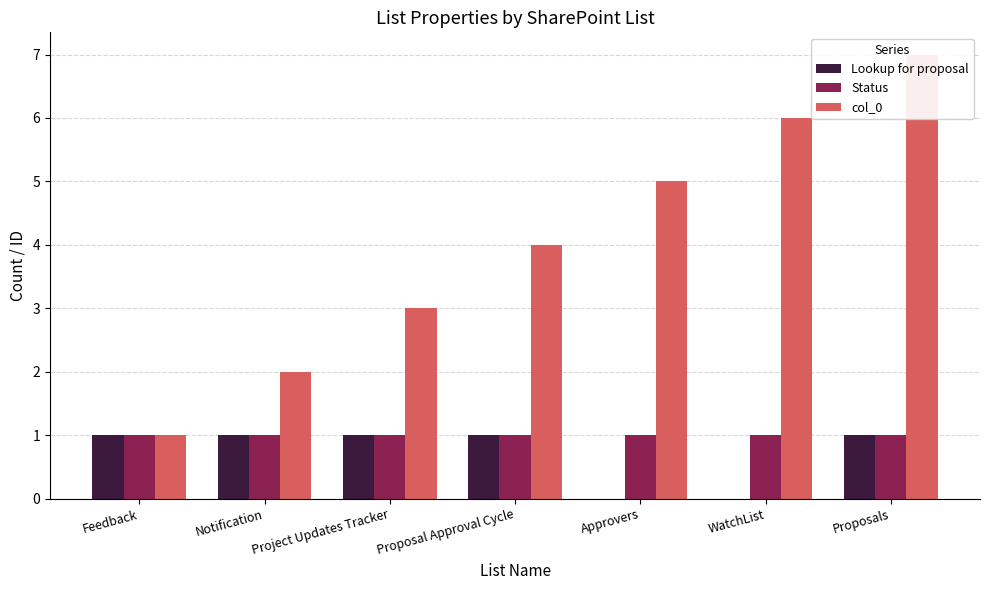

Is it true that Lookup for proposal equals 0 at WatchList?

True